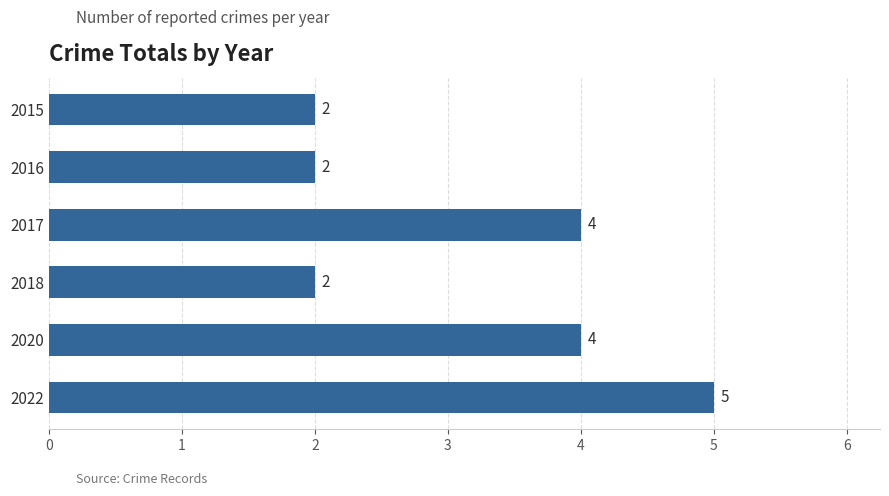

The chart shows a value of 8 at 2022. True or false?

False